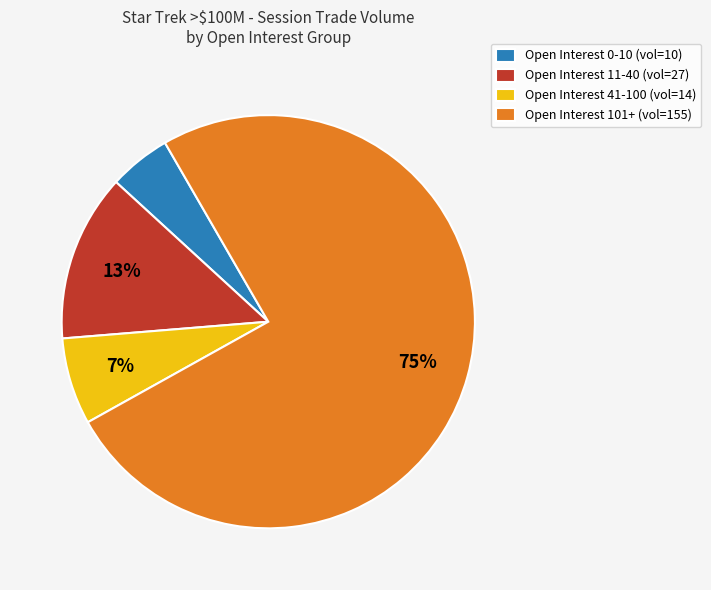

Do Open Interest 11-40 (vol=27) and Open Interest 0-10 (vol=10) together represent more than half of the pie?

No